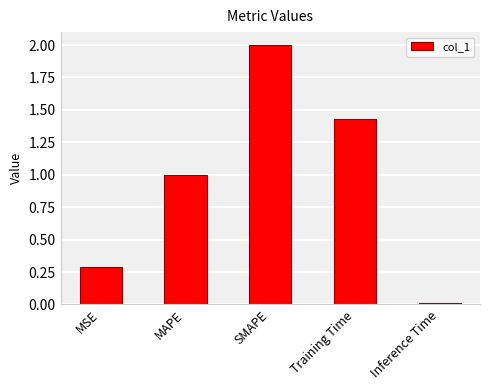

At which category does the chart reach its peak across all series?

SMAPE